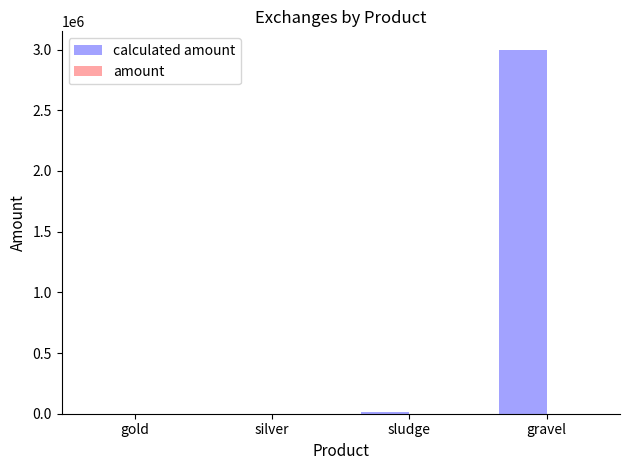

What is the greatest value displayed?

3000000